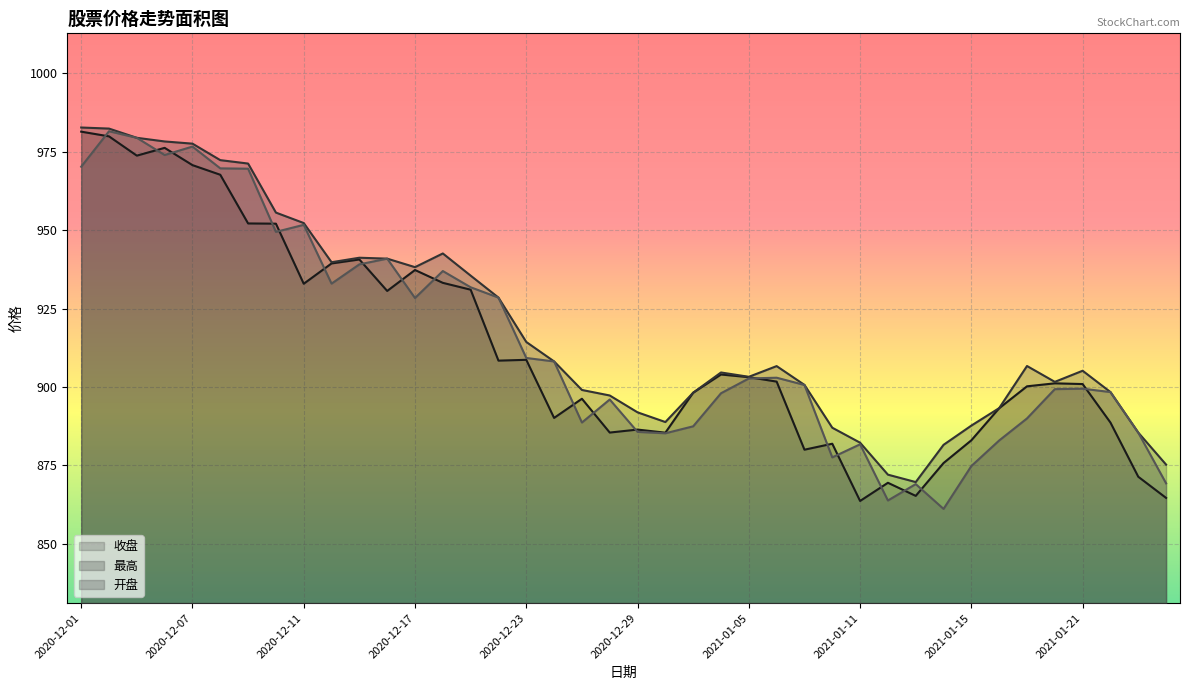

What is the smallest value displayed?

861.2